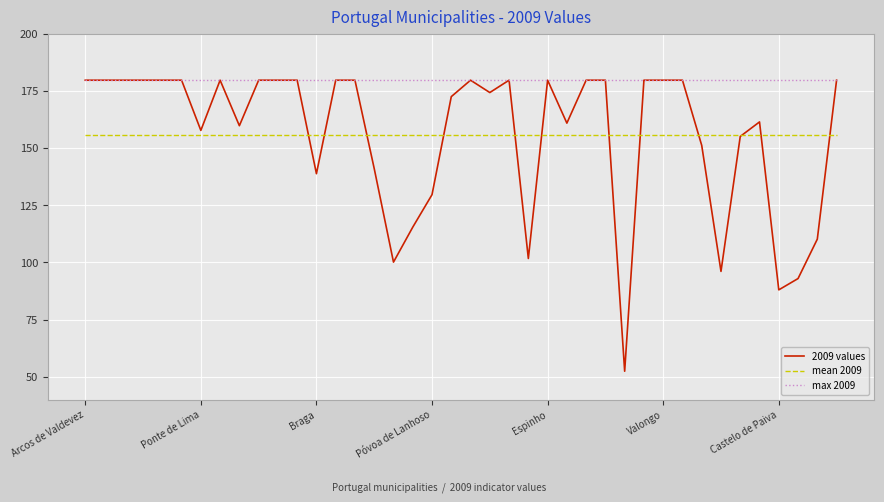

What are all the series names shown in the legend?

2009 values, mean 2009, max 2009